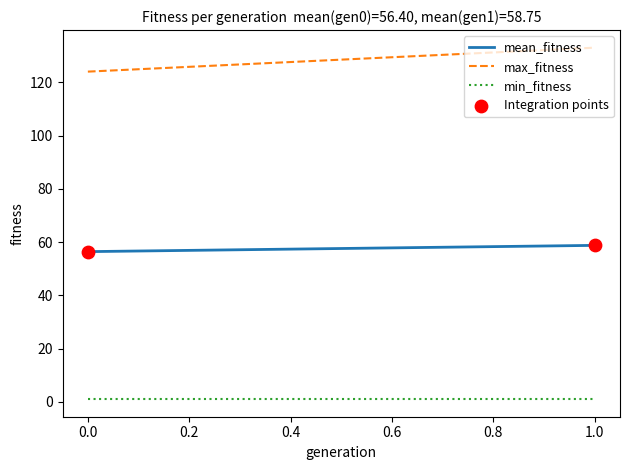

Which series has the largest Y range (max minus min)?

max_fitness